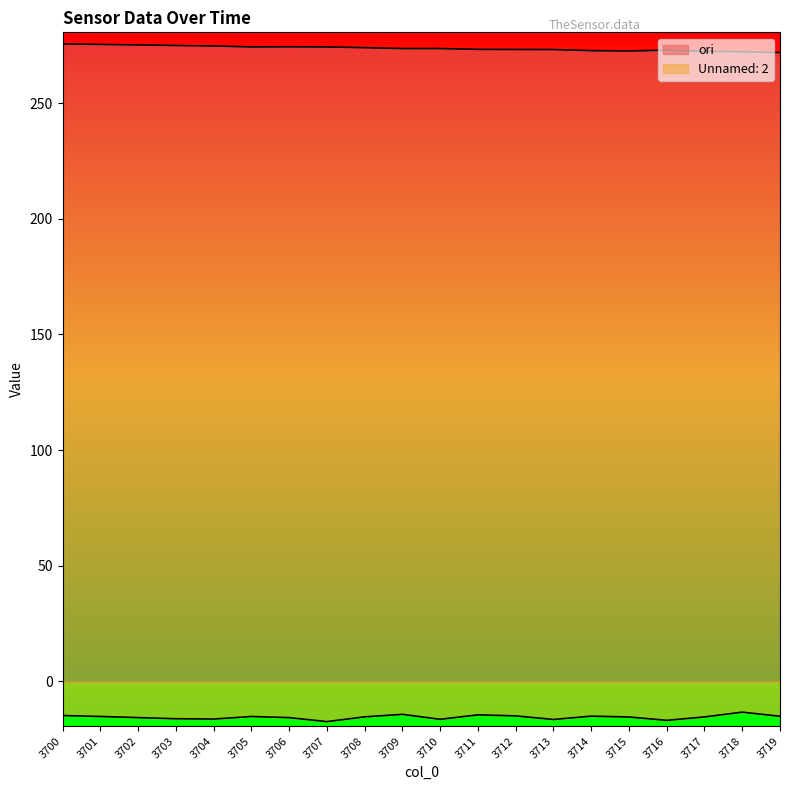

What is the sum of the ori values at 3701 and 3711?

548.5